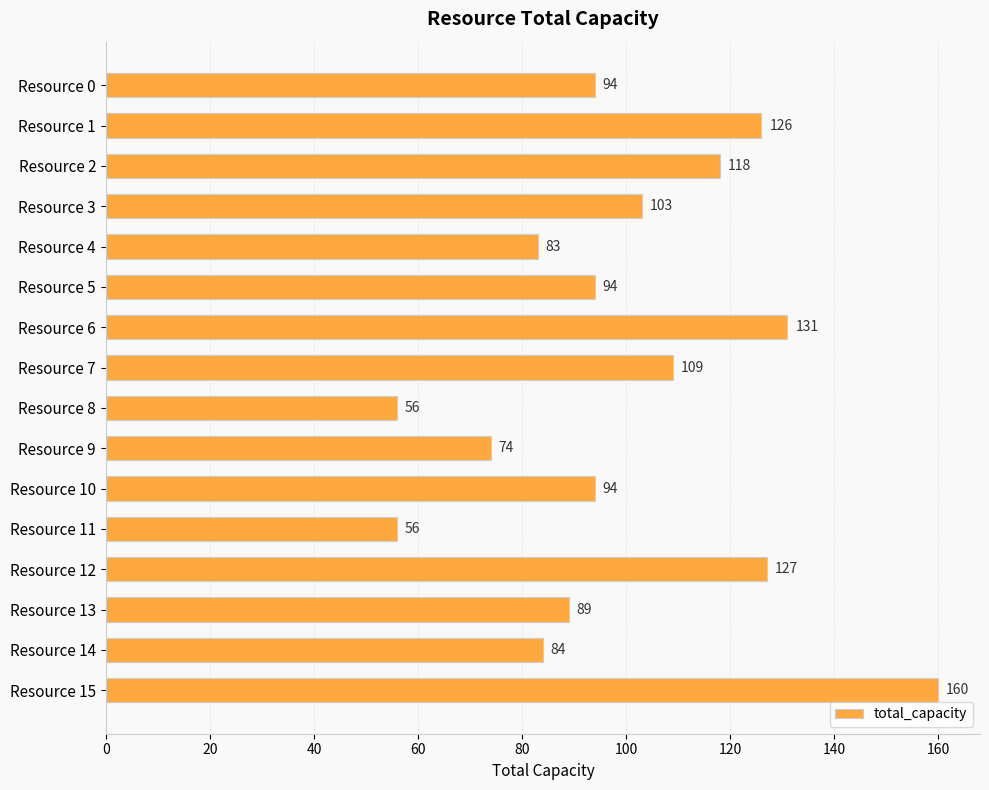

Which has a higher value, Resource 13 or Resource 15?

Resource 15